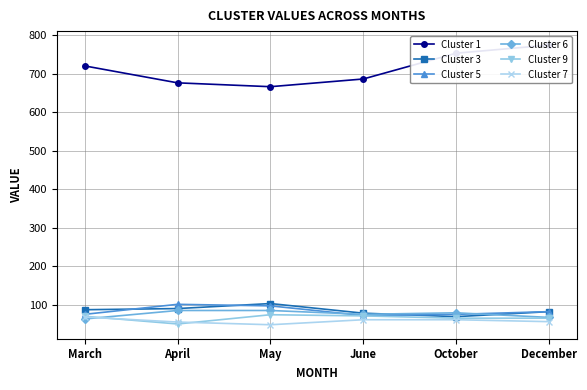

Reading left to right, transcribe all the data shown in this chart.

Cluster 1: 720	676	666	686	753	774
Cluster 3: 87	90	103	78	69	82
Cluster 5: 75	101	97	72	75	82
Cluster 6: 63	85	85	75	79	67
Cluster 9: 70	50	74	71	65	65
Cluster 7: 68	55	48	61	61	56